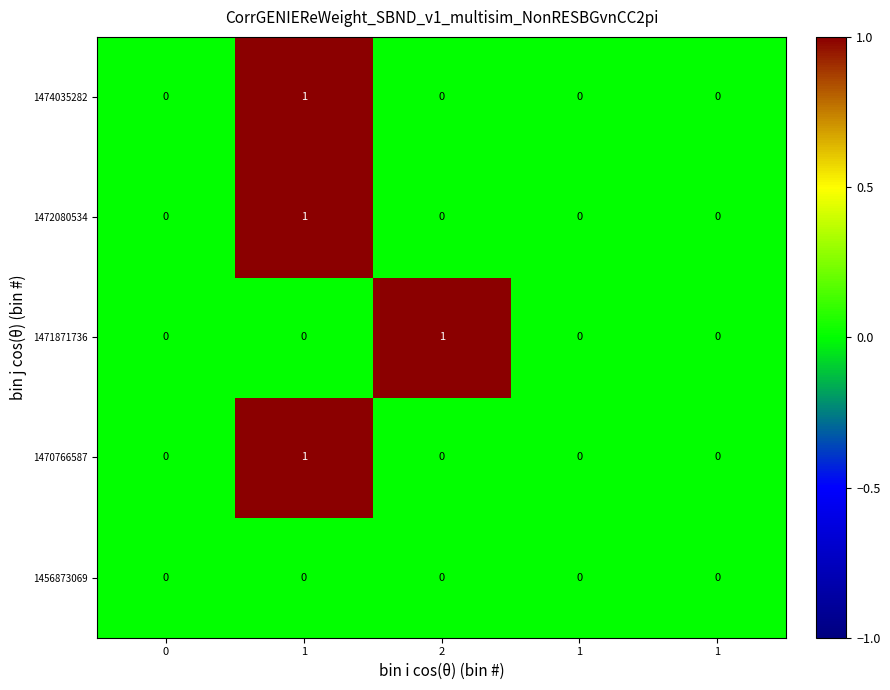

At 2, list the series in order from smallest to largest.

1456873069, 1470766587, 1472080534, 1474035282, 1471871736